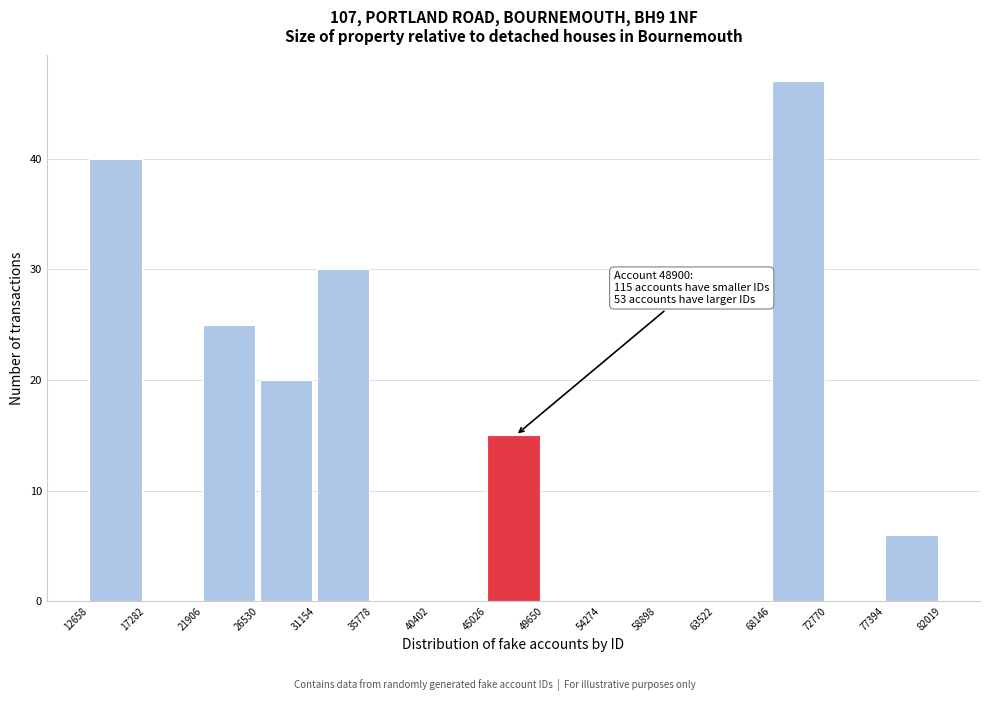

Which range on the x-axis has the tallest bar?

68146 to 72770